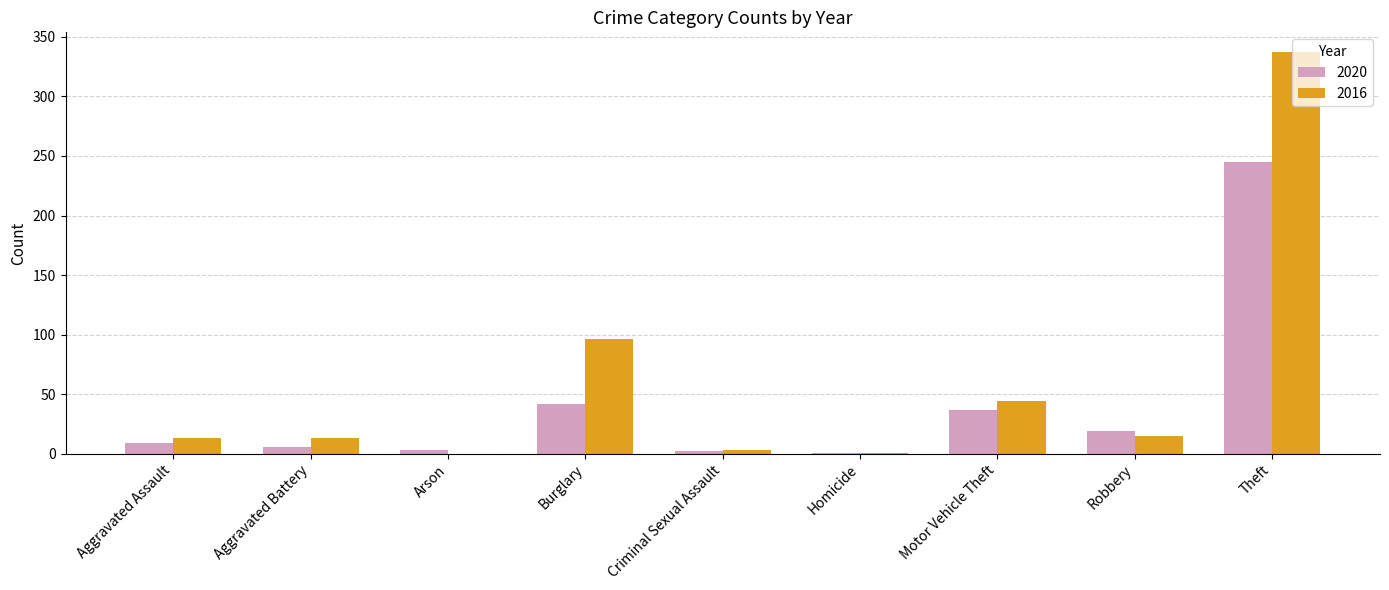

What is the sum of all 2020 values?

364